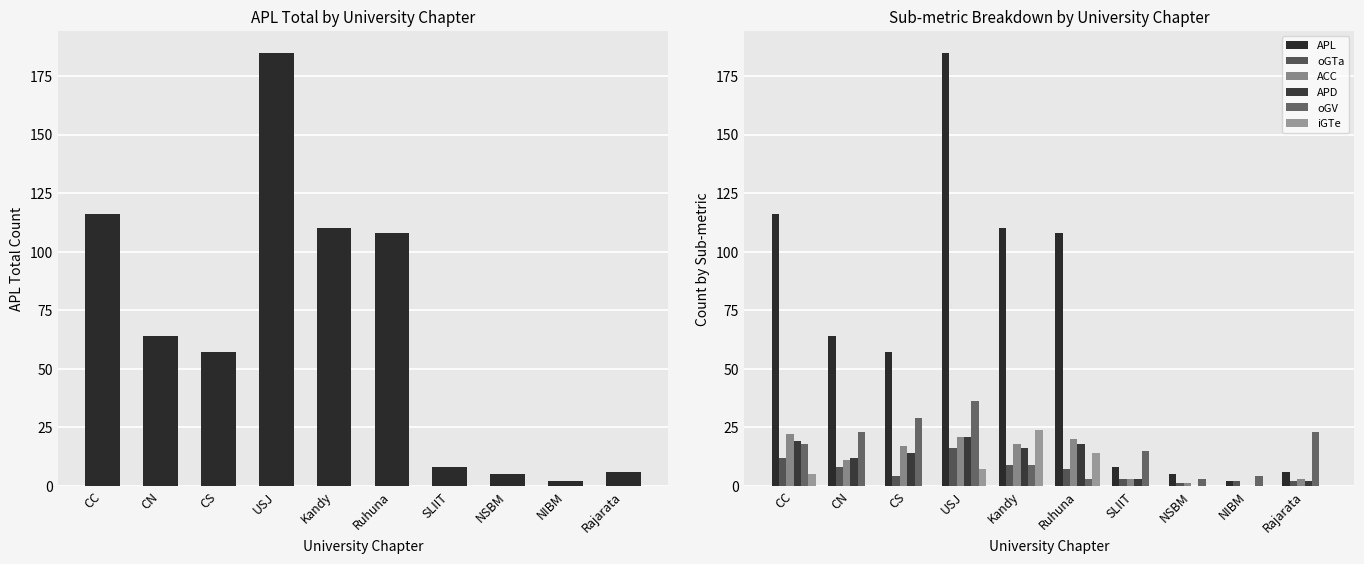

What is the difference between the highest and lowest values at Ruhuna?

105